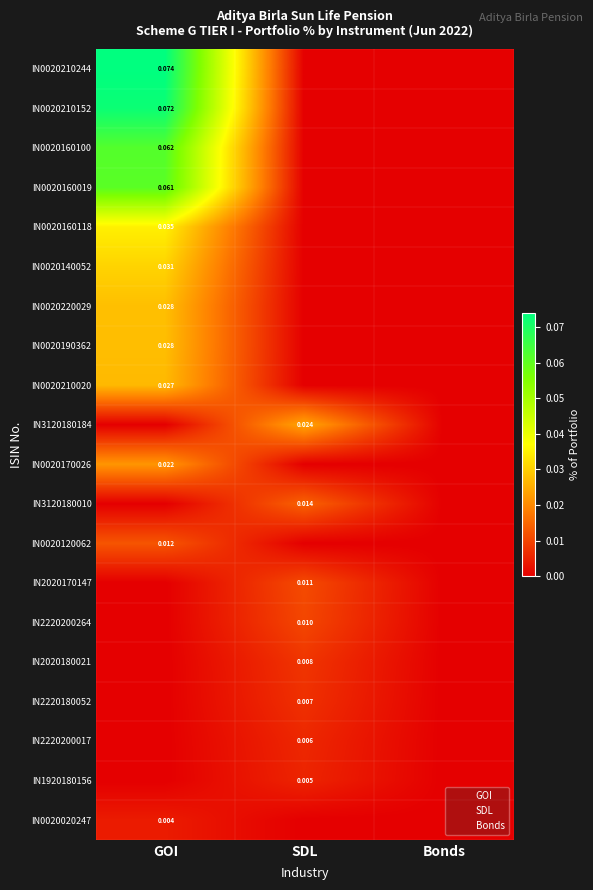

True or false: IN0020220029 has a value of 0.0 at GOI.

False